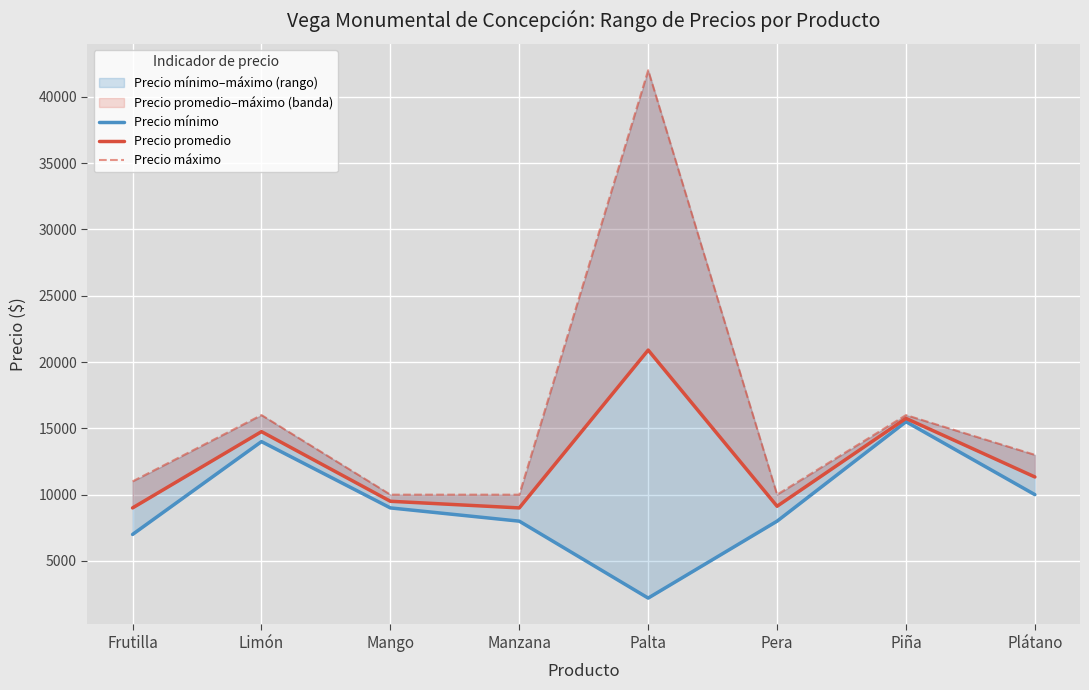

What is the lowest value of the Precio máximo series?

10000